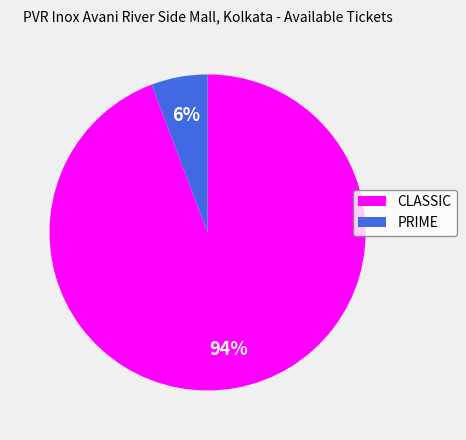

Which slice is the smallest?

PRIME